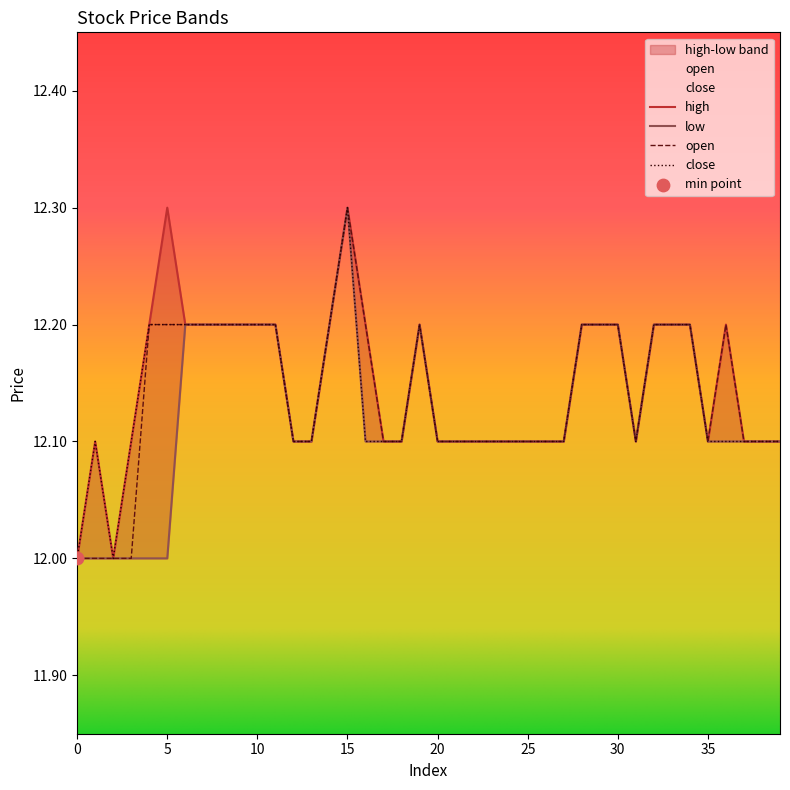

At how many categories does at least one series exceed 12?

38